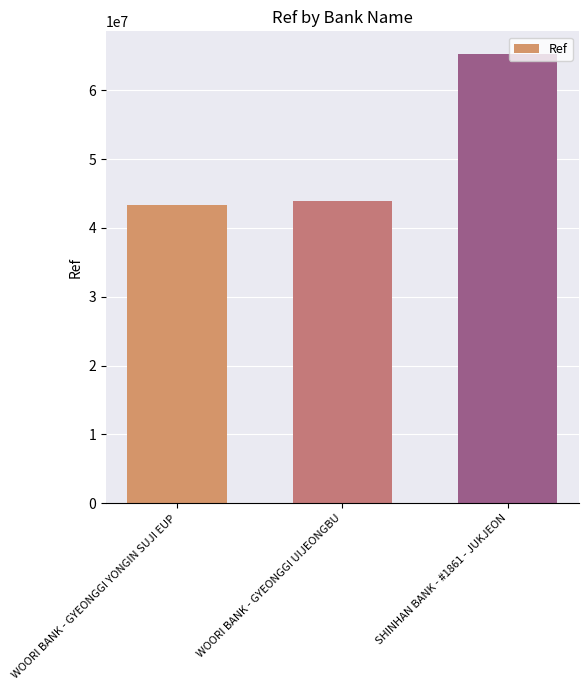

At which label is the value closest to 54306662?

WOORI BANK - GYEONGGI UIJEONGBU